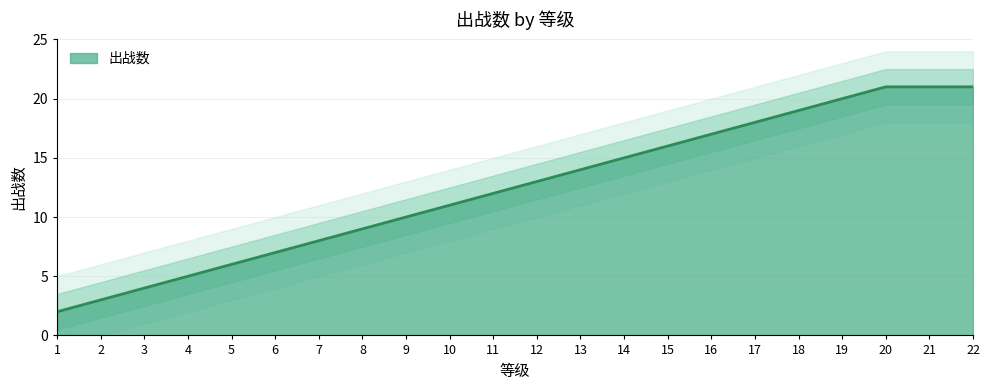

Count the number of values greater than 13.

10